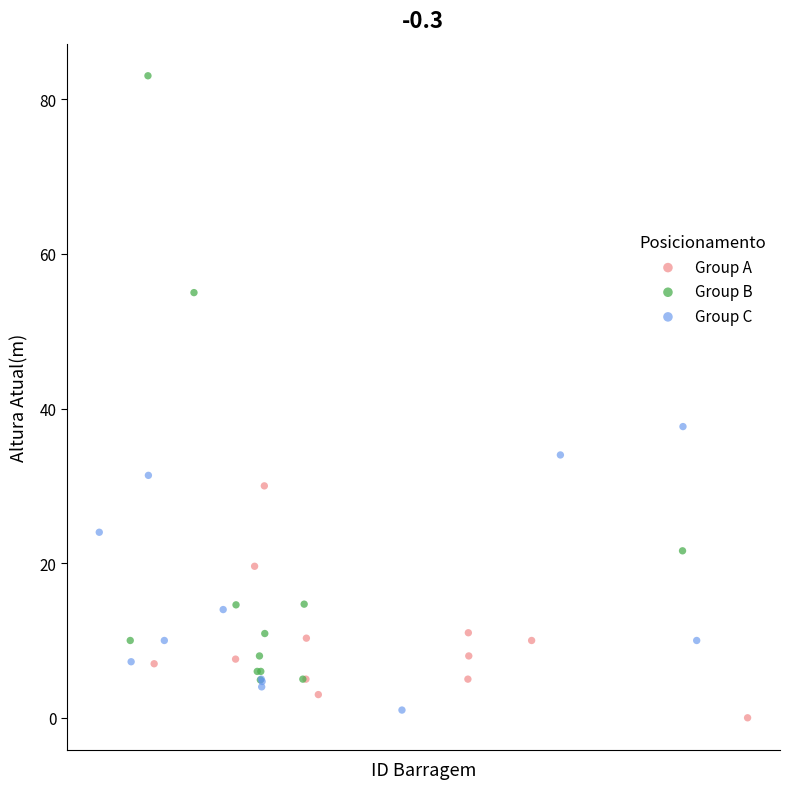

Which series has the widest spread of Y values?

Group B